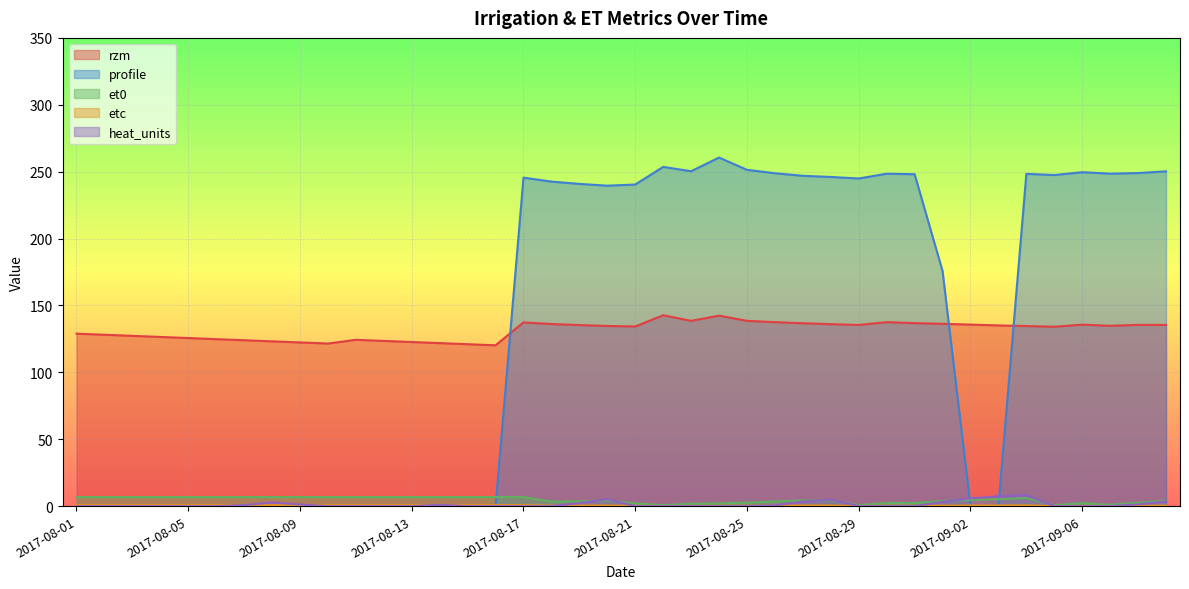

What is the total value across all series at 2017-08-08?

133.6